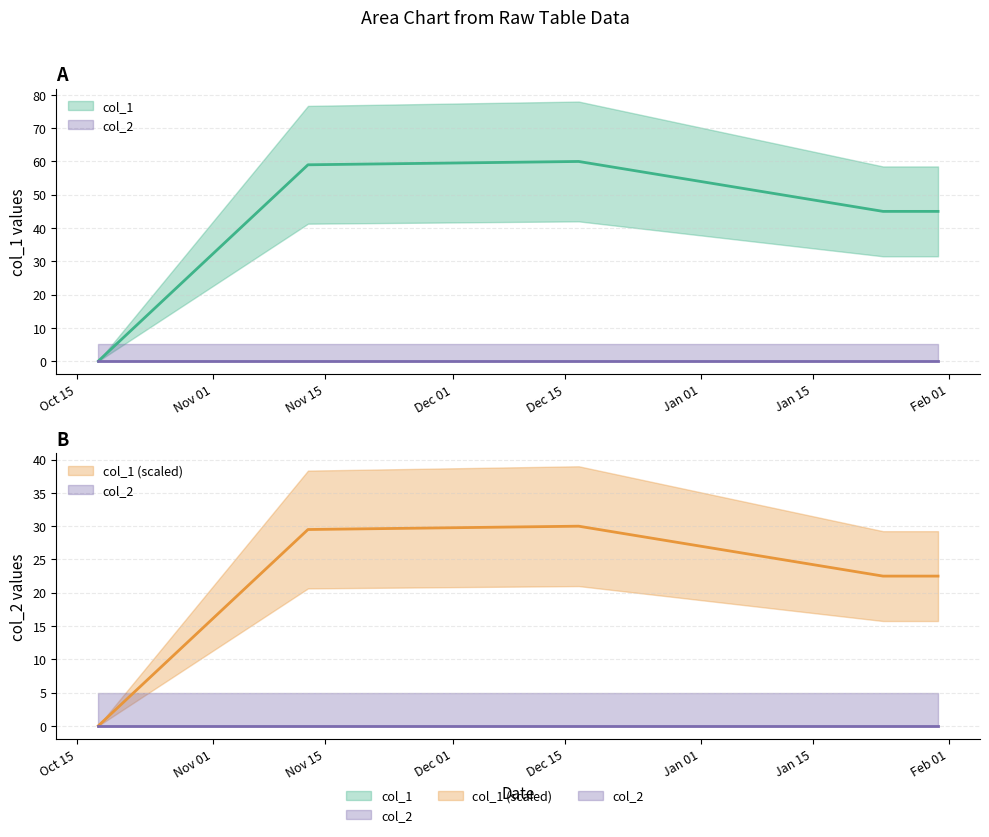

Reading right to left, transcribe all the data shown in this chart.

45	45	60	59	0